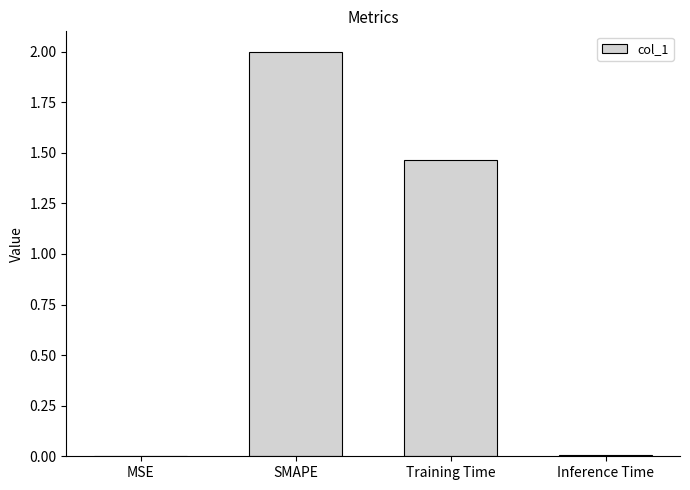

Which category has the highest value across all series?

SMAPE